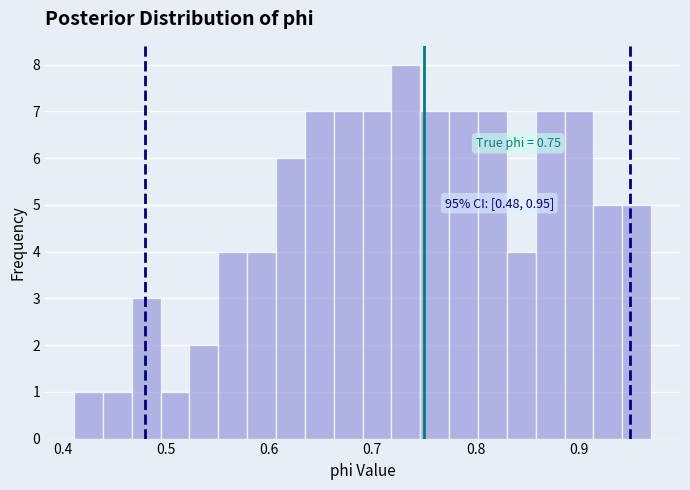

Around what value on the x-axis is the tallest bar? Give the approximate position of its centre, as read against the axis.

0.73